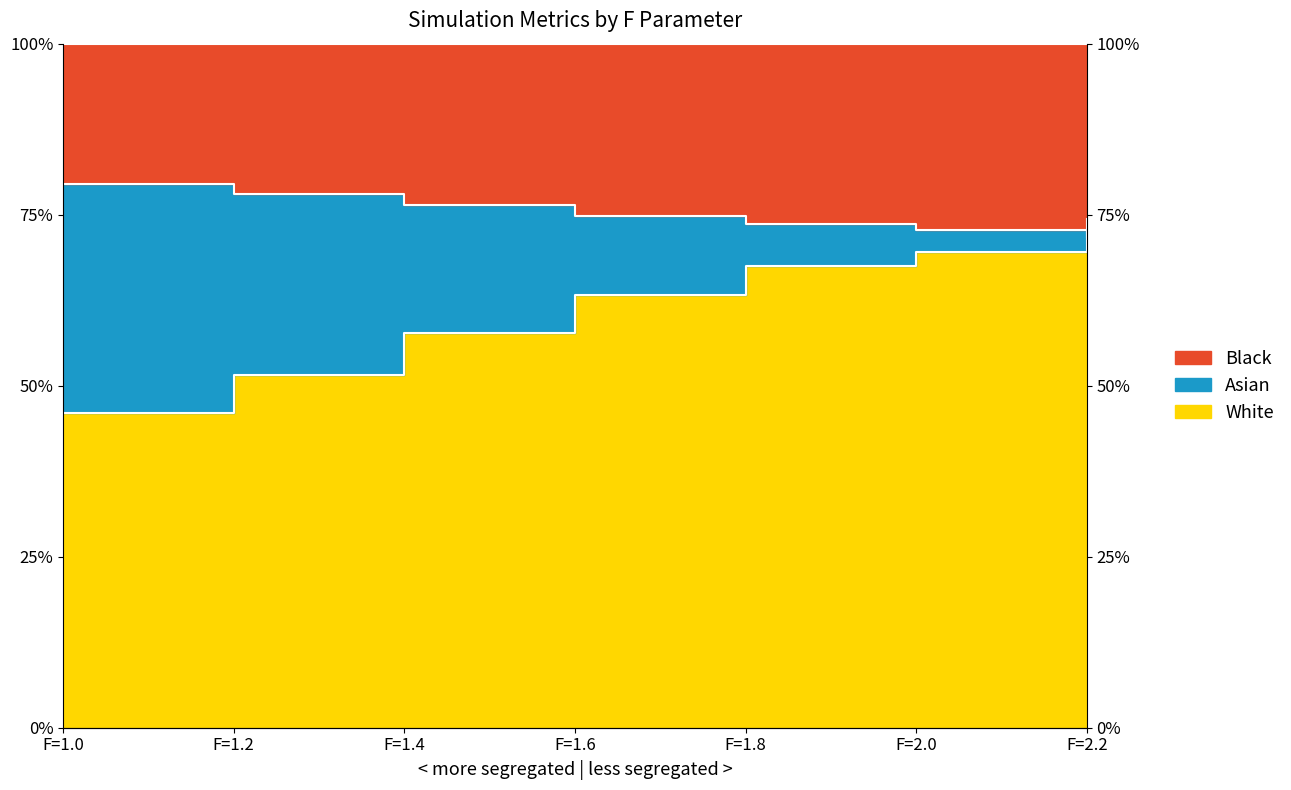

Between which two adjacent categories do loss_ration and busy_ration2 first intersect?

F=2.0 and F=2.2